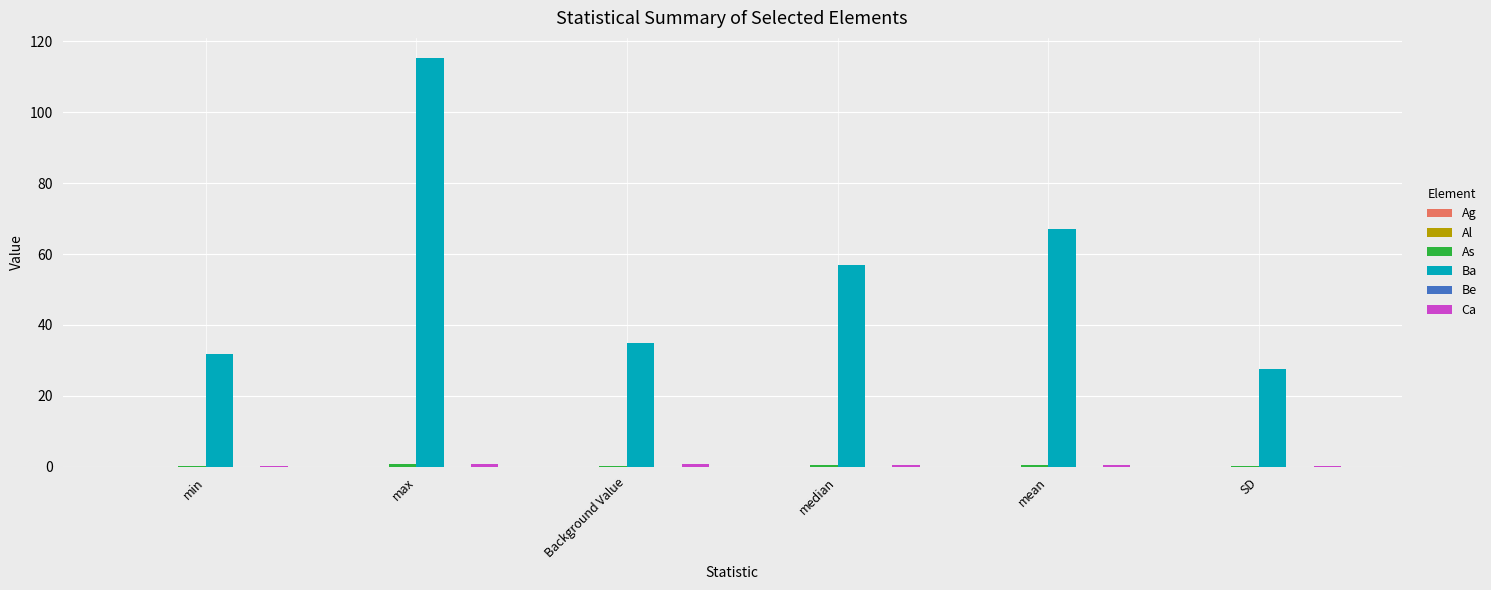

Which label corresponds to the largest value in the chart?

max